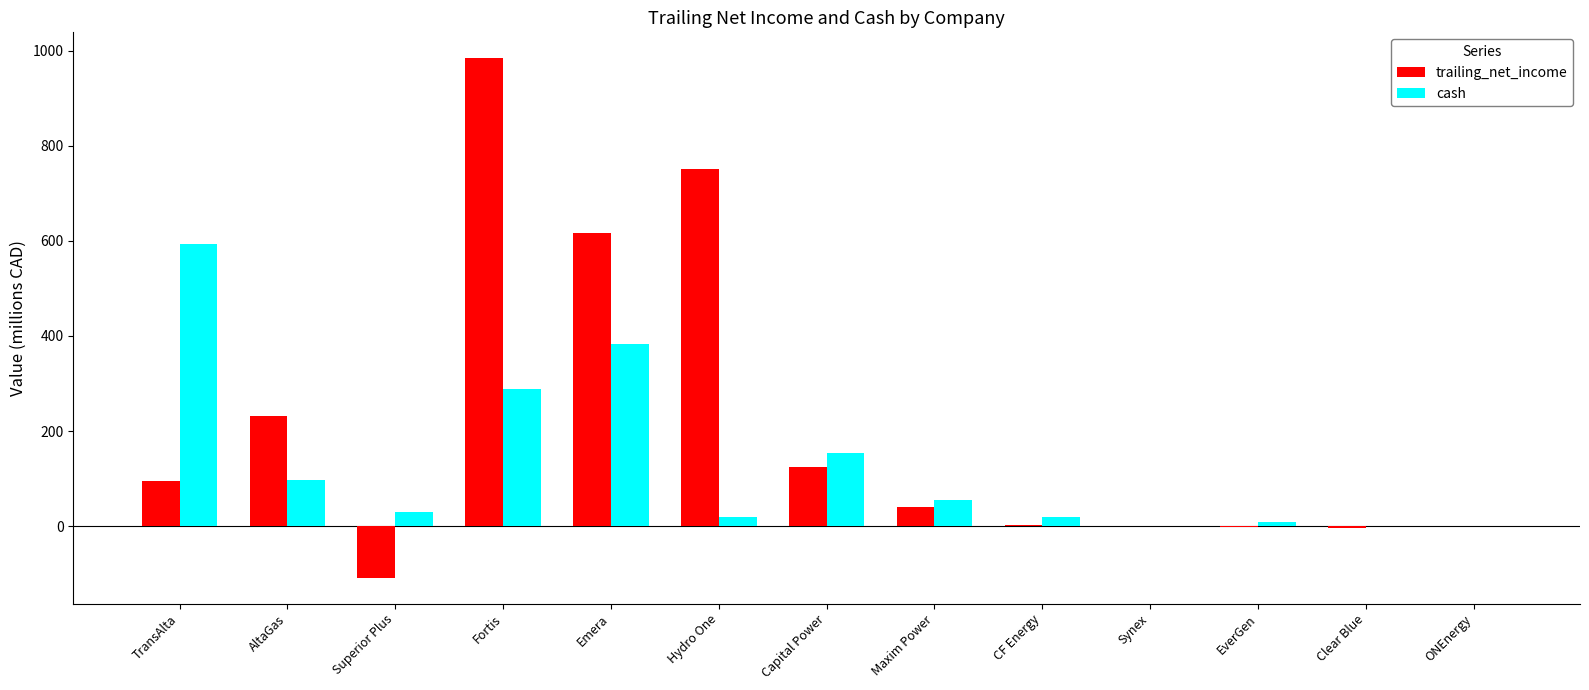

What is the approximate value of trailing_net_income at AltaGas?

232.3